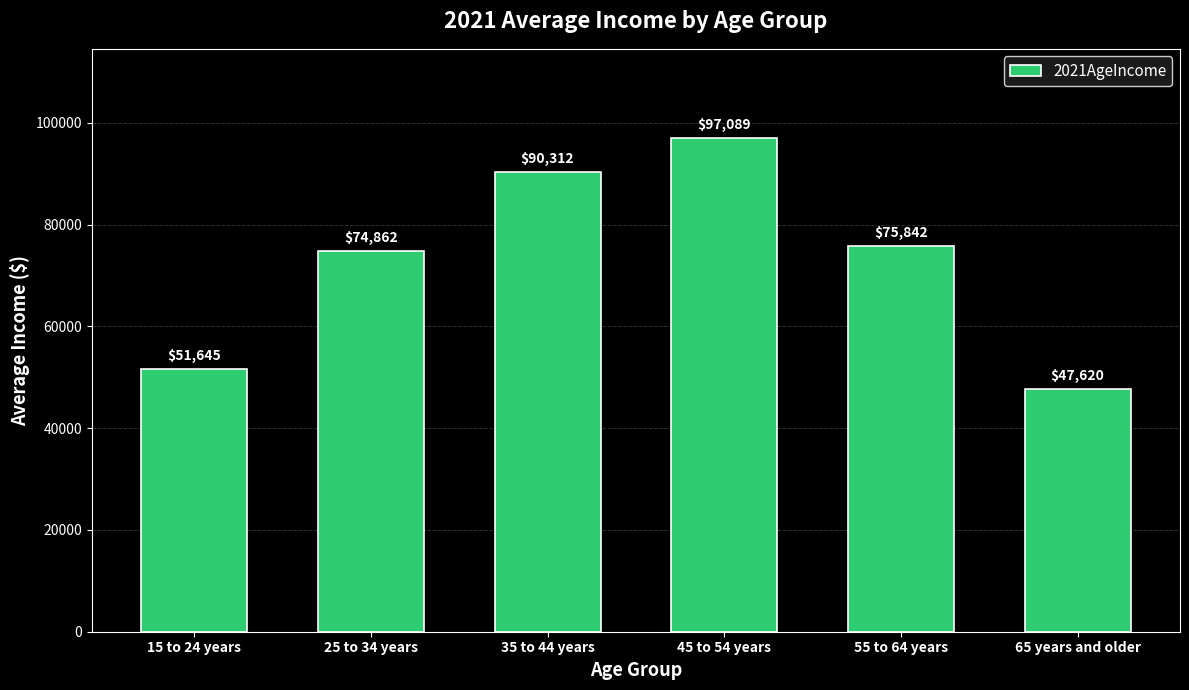

What is the difference between the maximum and minimum values?

49469